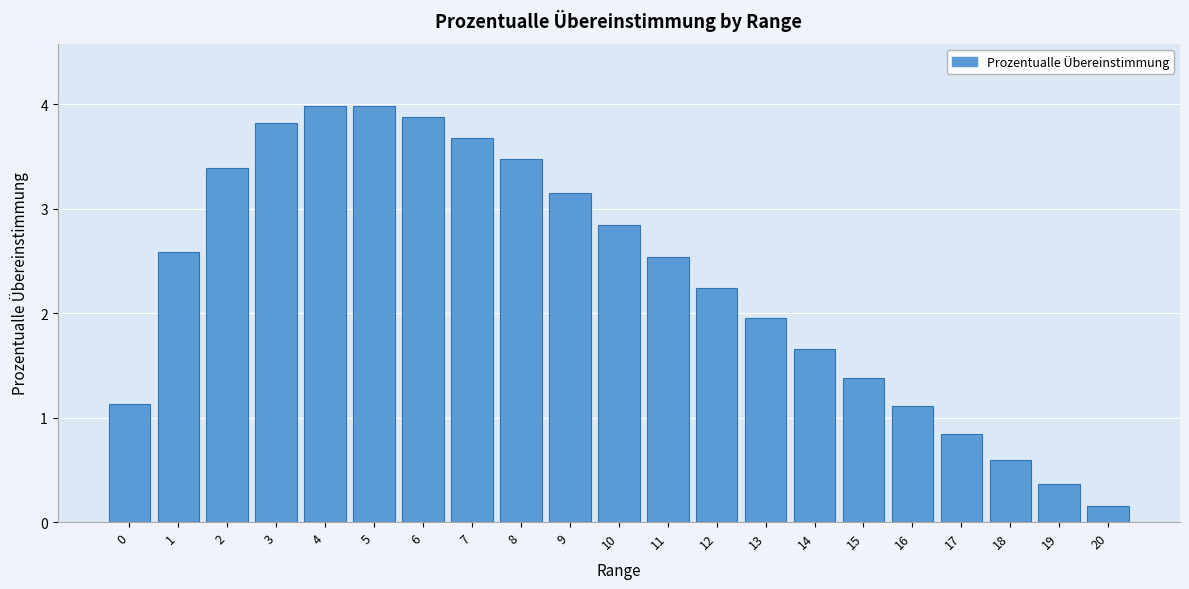

What is the value of the 5th bar from the left?

4.0